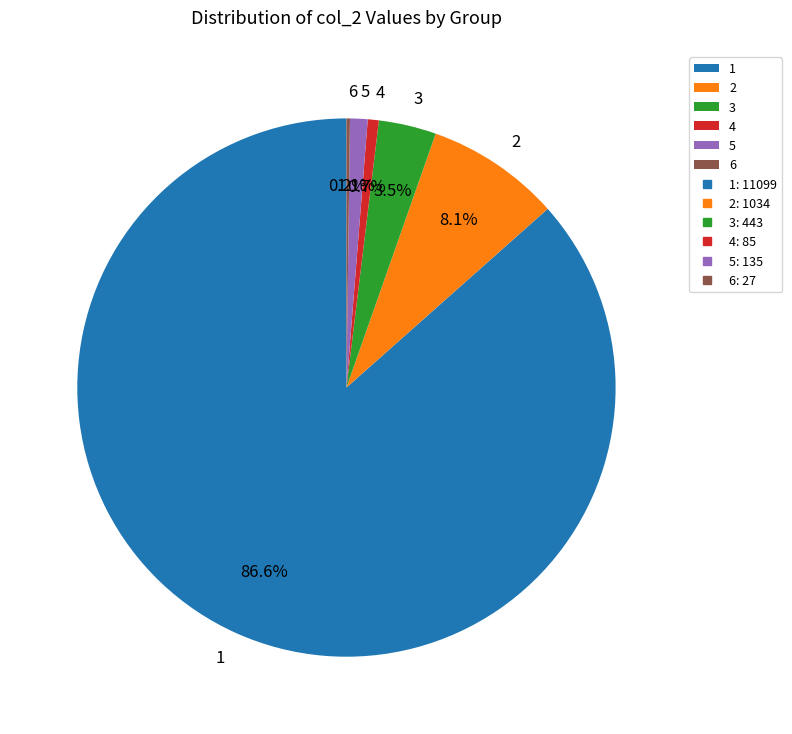

Is the sum of 4 and 2 greater than half?

No